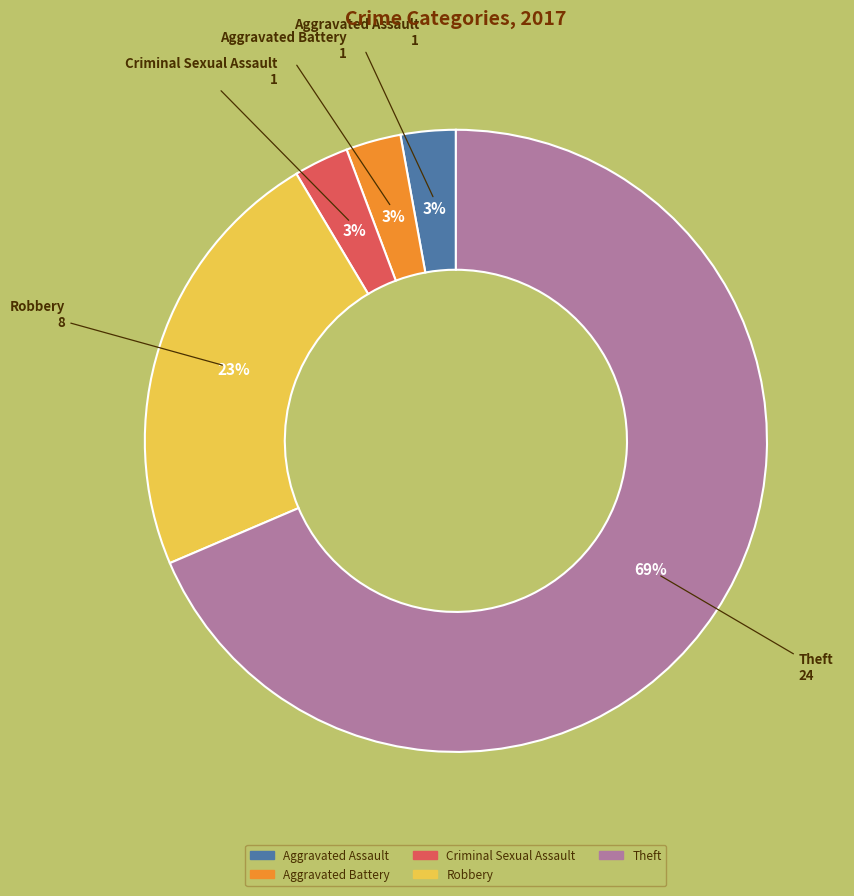

To the nearest percent, what is the average slice percentage?

20%